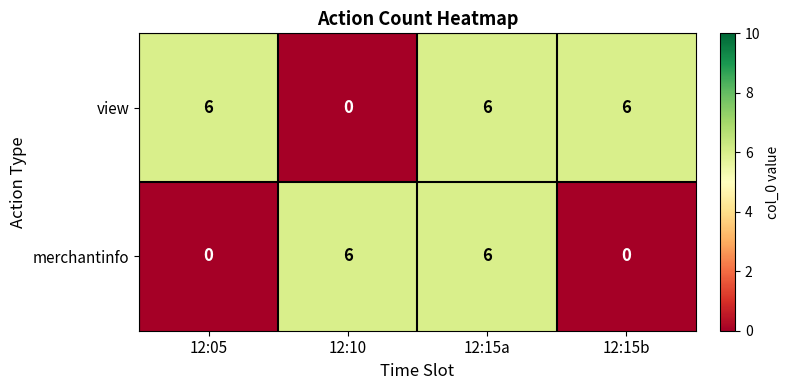

What is the spread (max minus min) of values at 12:15b?

6